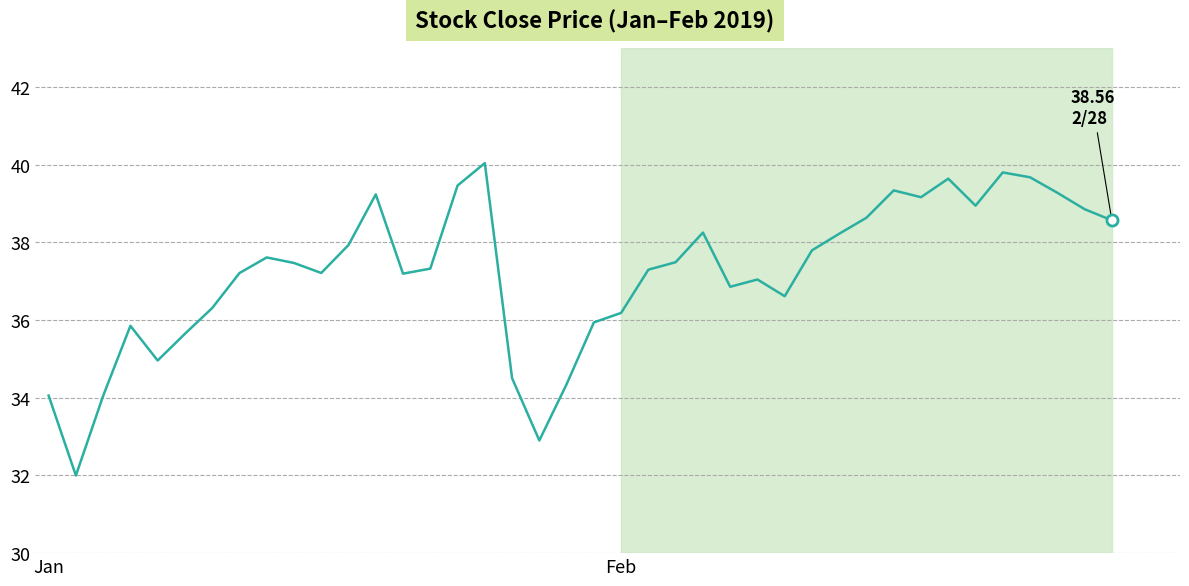

How many interior local peaks (higher than both neighbors) does the data have?

9